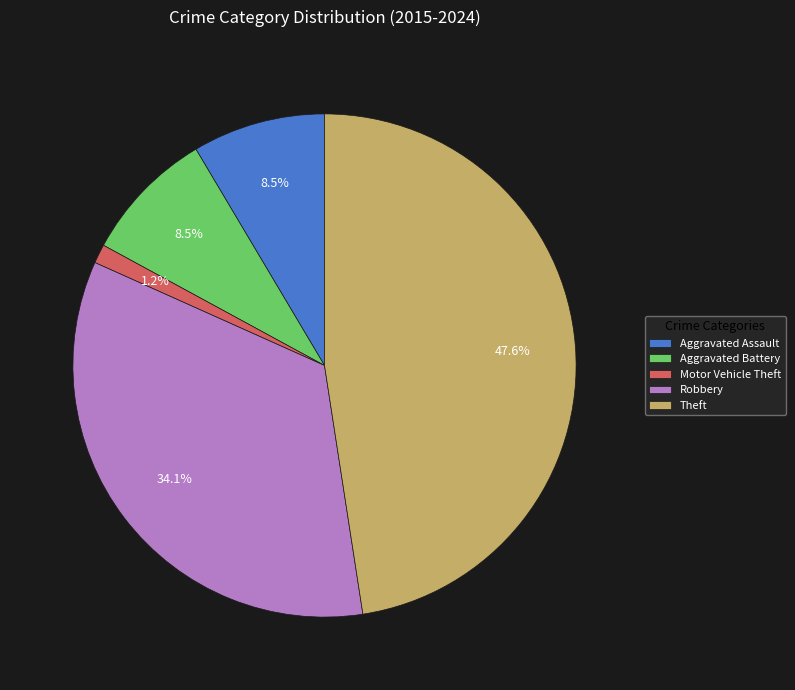

What portion of the pie excludes Aggravated Assault?

91.5%